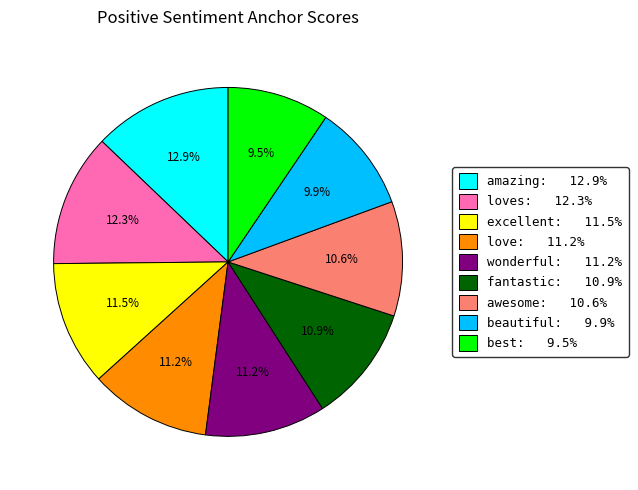

How many segments does this pie chart have?

9